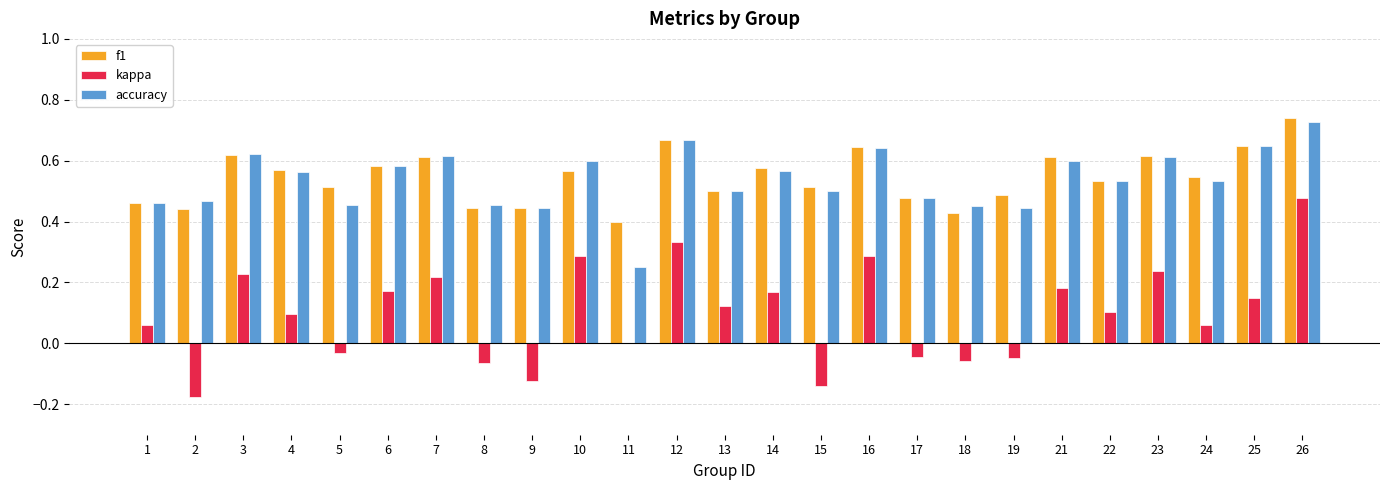

Which category has the highest value across all series?

26